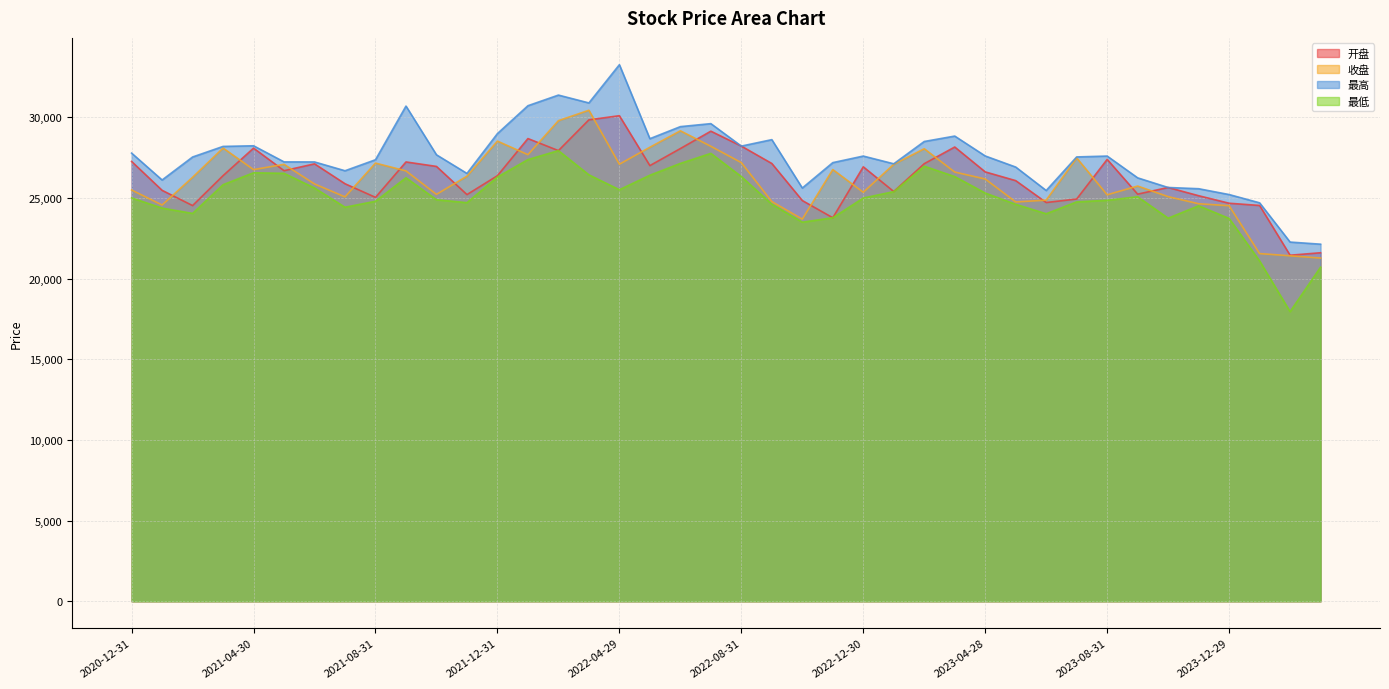

Does the chart display data point markers on the line(s)?

No